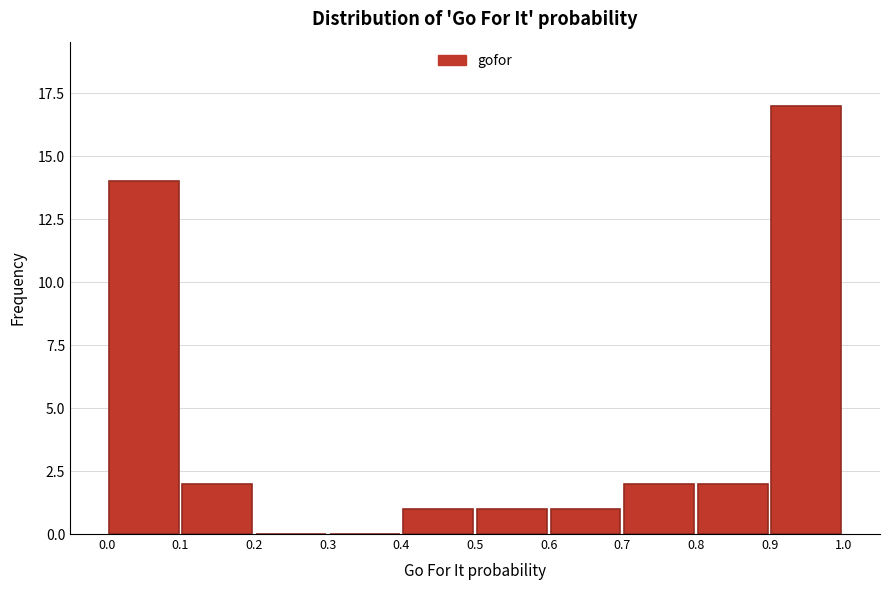

Reading left to right, list every bar in this chart as the range it spans on the x-axis followed by its height. The values are not printed on the chart, so give them approximately, as read against the axis.

0.0 to 0.1: 14
0.1 to 0.2: 2
0.2 to 0.3: 0
0.3 to 0.4: 0
0.4 to 0.5: 1
0.5 to 0.6: 1
0.6 to 0.7: 1
0.7 to 0.8: 2
0.8 to 0.9: 2
0.9 to 1.0: 17